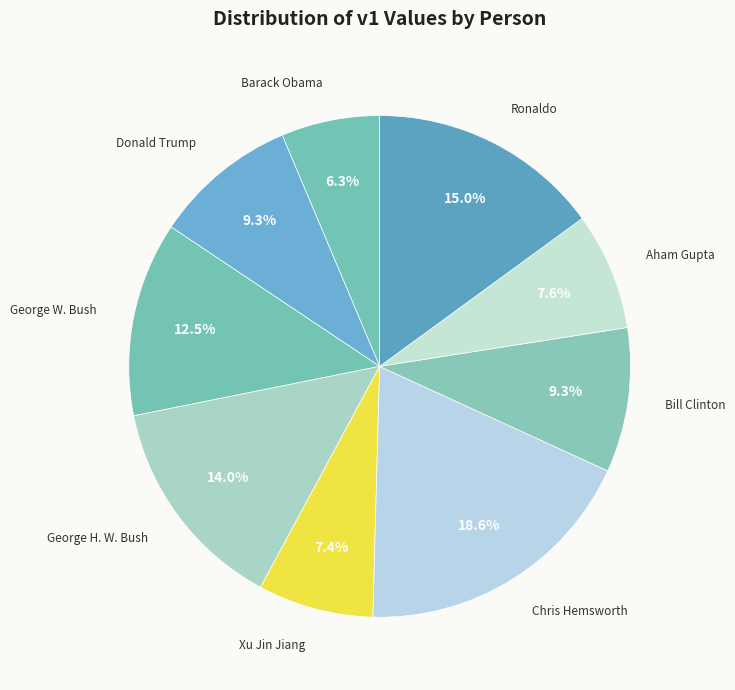

To the nearest percent, what is the combined percentage of George W. Bush and Donald Trump?

22%